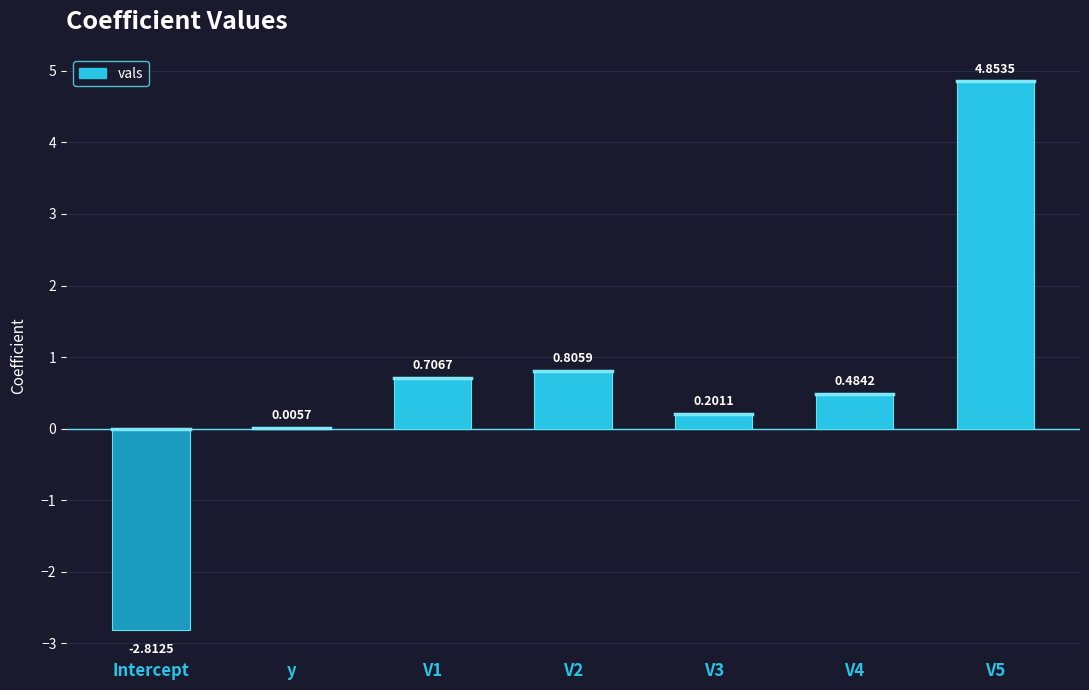

Count the number of data series in this chart.

1